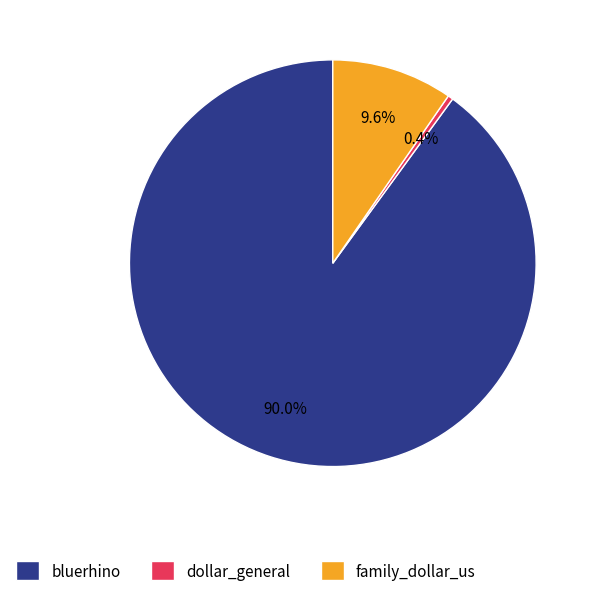

The bluerhino slice represents 90% of the pie. True or false?

True